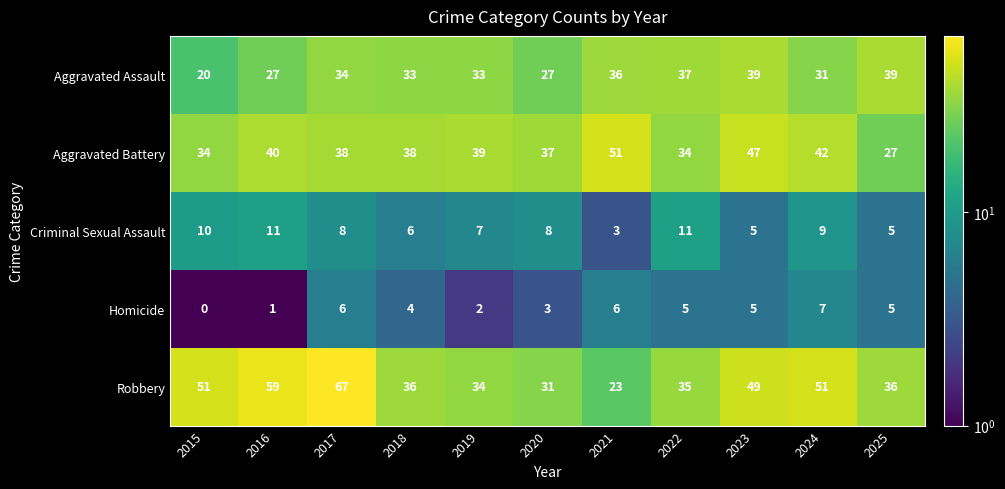

At which label is Homicide closest to 3?

2020